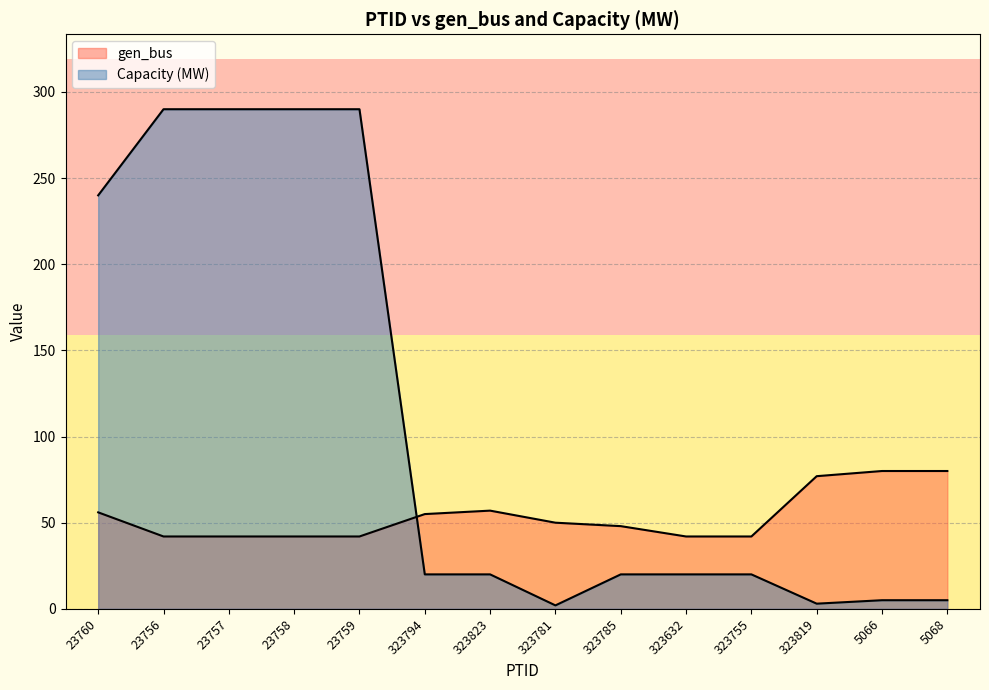

At which category does Capacity (MW) reach its first local valley?

323781